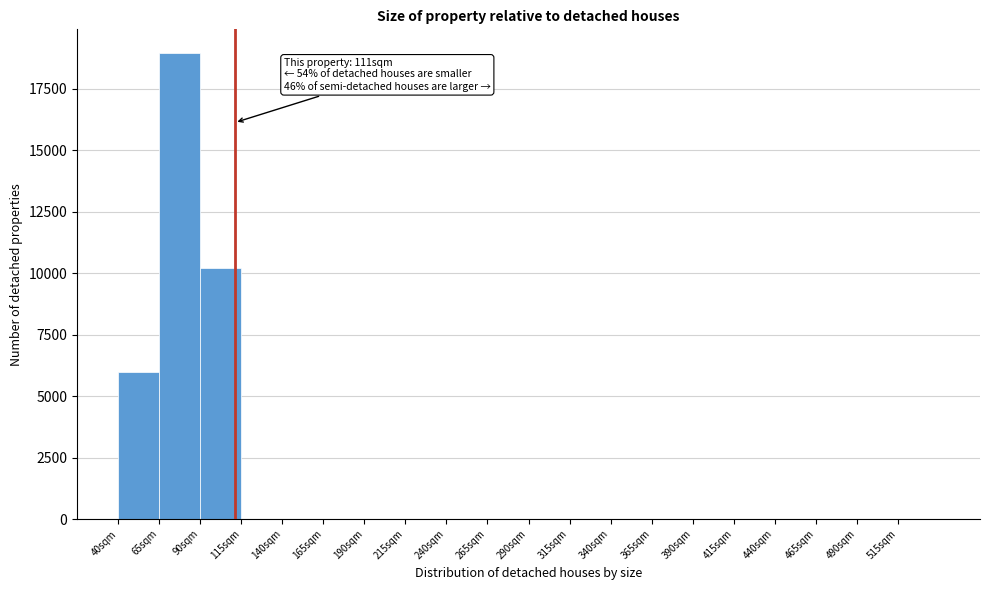

Which range on the x-axis has the tallest bar?

65 to 90